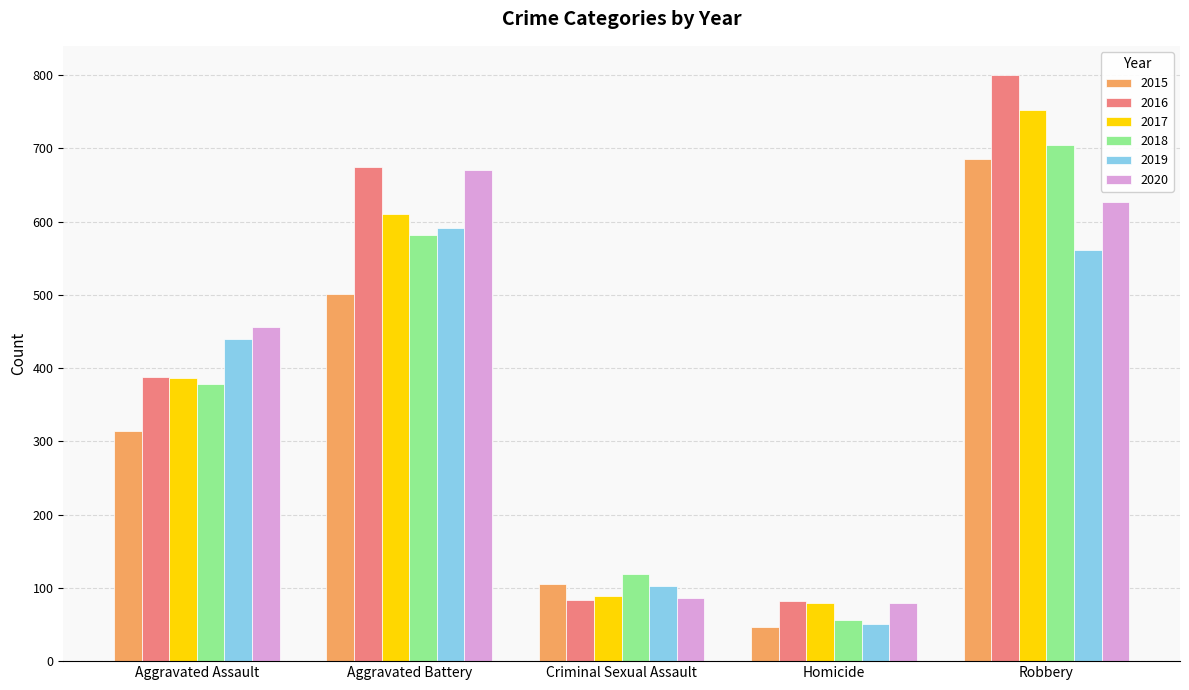

How many distinct data groups are displayed?

6